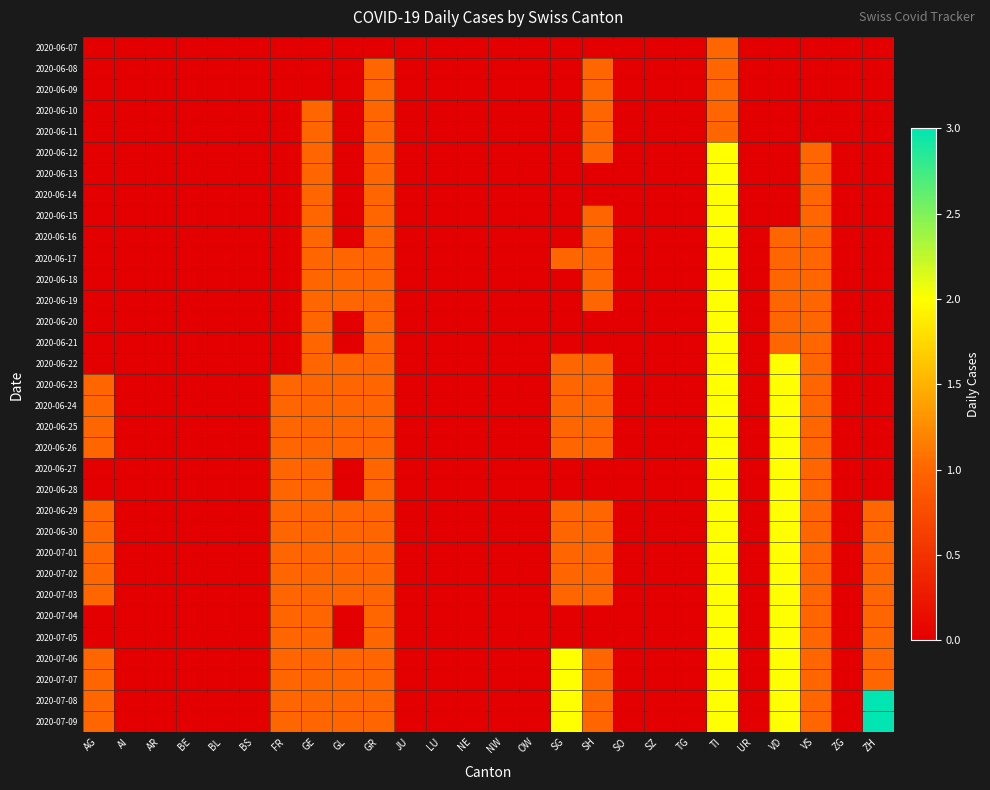

Reading right to left, list all the values displayed in this chart.

2020-06-07: ZH=0	ZG=0	VS=0	VD=0	UR=0	TI=1	TG=0	SZ=0	SO=0	SH=0	SG=0	OW=0	NW=0	NE=0	LU=0	JU=0	GR=0	GL=0	GE=0	FR=0	BS=0	BL=0	BE=0	AR=0	AI=0	AG=0
2020-06-08: ZH=0	ZG=0	VS=0	VD=0	UR=0	TI=1	TG=0	SZ=0	SO=0	SH=1	SG=0	OW=0	NW=0	NE=0	LU=0	JU=0	GR=1	GL=0	GE=0	FR=0	BS=0	BL=0	BE=0	AR=0	AI=0	AG=0
2020-06-09: ZH=0	ZG=0	VS=0	VD=0	UR=0	TI=1	TG=0	SZ=0	SO=0	SH=1	SG=0	OW=0	NW=0	NE=0	LU=0	JU=0	GR=1	GL=0	GE=0	FR=0	BS=0	BL=0	BE=0	AR=0	AI=0	AG=0
2020-06-10: ZH=0	ZG=0	VS=0	VD=0	UR=0	TI=1	TG=0	SZ=0	SO=0	SH=1	SG=0	OW=0	NW=0	NE=0	LU=0	JU=0	GR=1	GL=0	GE=1	FR=0	BS=0	BL=0	BE=0	AR=0	AI=0	AG=0
2020-06-11: ZH=0	ZG=0	VS=0	VD=0	UR=0	TI=1	TG=0	SZ=0	SO=0	SH=1	SG=0	OW=0	NW=0	NE=0	LU=0	JU=0	GR=1	GL=0	GE=1	FR=0	BS=0	BL=0	BE=0	AR=0	AI=0	AG=0
2020-06-12: ZH=0	ZG=0	VS=1	VD=0	UR=0	TI=2	TG=0	SZ=0	SO=0	SH=1	SG=0	OW=0	NW=0	NE=0	LU=0	JU=0	GR=1	GL=0	GE=1	FR=0	BS=0	BL=0	BE=0	AR=0	AI=0	AG=0
2020-06-13: ZH=0	ZG=0	VS=1	VD=0	UR=0	TI=2	TG=0	SZ=0	SO=0	SH=0	SG=0	OW=0	NW=0	NE=0	LU=0	JU=0	GR=1	GL=0	GE=1	FR=0	BS=0	BL=0	BE=0	AR=0	AI=0	AG=0
2020-06-14: ZH=0	ZG=0	VS=1	VD=0	UR=0	TI=2	TG=0	SZ=0	SO=0	SH=0	SG=0	OW=0	NW=0	NE=0	LU=0	JU=0	GR=1	GL=0	GE=1	FR=0	BS=0	BL=0	BE=0	AR=0	AI=0	AG=0
2020-06-15: ZH=0	ZG=0	VS=1	VD=0	UR=0	TI=2	TG=0	SZ=0	SO=0	SH=1	SG=0	OW=0	NW=0	NE=0	LU=0	JU=0	GR=1	GL=0	GE=1	FR=0	BS=0	BL=0	BE=0	AR=0	AI=0	AG=0
2020-06-16: ZH=0	ZG=0	VS=1	VD=1	UR=0	TI=2	TG=0	SZ=0	SO=0	SH=1	SG=0	OW=0	NW=0	NE=0	LU=0	JU=0	GR=1	GL=0	GE=1	FR=0	BS=0	BL=0	BE=0	AR=0	AI=0	AG=0
2020-06-17: ZH=0	ZG=0	VS=1	VD=1	UR=0	TI=2	TG=0	SZ=0	SO=0	SH=1	SG=1	OW=0	NW=0	NE=0	LU=0	JU=0	GR=1	GL=1	GE=1	FR=0	BS=0	BL=0	BE=0	AR=0	AI=0	AG=0
2020-06-18: ZH=0	ZG=0	VS=1	VD=1	UR=0	TI=2	TG=0	SZ=0	SO=0	SH=1	SG=0	OW=0	NW=0	NE=0	LU=0	JU=0	GR=1	GL=1	GE=1	FR=0	BS=0	BL=0	BE=0	AR=0	AI=0	AG=0
2020-06-19: ZH=0	ZG=0	VS=1	VD=1	UR=0	TI=2	TG=0	SZ=0	SO=0	SH=1	SG=0	OW=0	NW=0	NE=0	LU=0	JU=0	GR=1	GL=1	GE=1	FR=0	BS=0	BL=0	BE=0	AR=0	AI=0	AG=0
2020-06-20: ZH=0	ZG=0	VS=1	VD=1	UR=0	TI=2	TG=0	SZ=0	SO=0	SH=0	SG=0	OW=0	NW=0	NE=0	LU=0	JU=0	GR=1	GL=0	GE=1	FR=0	BS=0	BL=0	BE=0	AR=0	AI=0	AG=0
2020-06-21: ZH=0	ZG=0	VS=1	VD=1	UR=0	TI=2	TG=0	SZ=0	SO=0	SH=0	SG=0	OW=0	NW=0	NE=0	LU=0	JU=0	GR=1	GL=0	GE=1	FR=0	BS=0	BL=0	BE=0	AR=0	AI=0	AG=0
2020-06-22: ZH=0	ZG=0	VS=1	VD=2	UR=0	TI=2	TG=0	SZ=0	SO=0	SH=1	SG=1	OW=0	NW=0	NE=0	LU=0	JU=0	GR=1	GL=1	GE=1	FR=0	BS=0	BL=0	BE=0	AR=0	AI=0	AG=0
2020-06-23: ZH=0	ZG=0	VS=1	VD=2	UR=0	TI=2	TG=0	SZ=0	SO=0	SH=1	SG=1	OW=0	NW=0	NE=0	LU=0	JU=0	GR=1	GL=1	GE=1	FR=1	BS=0	BL=0	BE=0	AR=0	AI=0	AG=1
2020-06-24: ZH=0	ZG=0	VS=1	VD=2	UR=0	TI=2	TG=0	SZ=0	SO=0	SH=1	SG=1	OW=0	NW=0	NE=0	LU=0	JU=0	GR=1	GL=1	GE=1	FR=1	BS=0	BL=0	BE=0	AR=0	AI=0	AG=1
2020-06-25: ZH=0	ZG=0	VS=1	VD=2	UR=0	TI=2	TG=0	SZ=0	SO=0	SH=1	SG=1	OW=0	NW=0	NE=0	LU=0	JU=0	GR=1	GL=1	GE=1	FR=1	BS=0	BL=0	BE=0	AR=0	AI=0	AG=1
2020-06-26: ZH=0	ZG=0	VS=1	VD=2	UR=0	TI=2	TG=0	SZ=0	SO=0	SH=1	SG=1	OW=0	NW=0	NE=0	LU=0	JU=0	GR=1	GL=1	GE=1	FR=1	BS=0	BL=0	BE=0	AR=0	AI=0	AG=1
2020-06-27: ZH=0	ZG=0	VS=1	VD=2	UR=0	TI=2	TG=0	SZ=0	SO=0	SH=0	SG=0	OW=0	NW=0	NE=0	LU=0	JU=0	GR=1	GL=0	GE=1	FR=1	BS=0	BL=0	BE=0	AR=0	AI=0	AG=0
2020-06-28: ZH=0	ZG=0	VS=1	VD=2	UR=0	TI=2	TG=0	SZ=0	SO=0	SH=0	SG=0	OW=0	NW=0	NE=0	LU=0	JU=0	GR=1	GL=0	GE=1	FR=1	BS=0	BL=0	BE=0	AR=0	AI=0	AG=0
2020-06-29: ZH=1	ZG=0	VS=1	VD=2	UR=0	TI=2	TG=0	SZ=0	SO=0	SH=1	SG=1	OW=0	NW=0	NE=0	LU=0	JU=0	GR=1	GL=1	GE=1	FR=1	BS=0	BL=0	BE=0	AR=0	AI=0	AG=1
2020-06-30: ZH=1	ZG=0	VS=1	VD=2	UR=0	TI=2	TG=0	SZ=0	SO=0	SH=1	SG=1	OW=0	NW=0	NE=0	LU=0	JU=0	GR=1	GL=1	GE=1	FR=1	BS=0	BL=0	BE=0	AR=0	AI=0	AG=1
2020-07-01: ZH=1	ZG=0	VS=1	VD=2	UR=0	TI=2	TG=0	SZ=0	SO=0	SH=1	SG=1	OW=0	NW=0	NE=0	LU=0	JU=0	GR=1	GL=1	GE=1	FR=1	BS=0	BL=0	BE=0	AR=0	AI=0	AG=1
2020-07-02: ZH=1	ZG=0	VS=1	VD=2	UR=0	TI=2	TG=0	SZ=0	SO=0	SH=1	SG=1	OW=0	NW=0	NE=0	LU=0	JU=0	GR=1	GL=1	GE=1	FR=1	BS=0	BL=0	BE=0	AR=0	AI=0	AG=1
2020-07-03: ZH=1	ZG=0	VS=1	VD=2	UR=0	TI=2	TG=0	SZ=0	SO=0	SH=1	SG=1	OW=0	NW=0	NE=0	LU=0	JU=0	GR=1	GL=1	GE=1	FR=1	BS=0	BL=0	BE=0	AR=0	AI=0	AG=1
2020-07-04: ZH=1	ZG=0	VS=1	VD=2	UR=0	TI=2	TG=0	SZ=0	SO=0	SH=0	SG=0	OW=0	NW=0	NE=0	LU=0	JU=0	GR=1	GL=0	GE=1	FR=1	BS=0	BL=0	BE=0	AR=0	AI=0	AG=0
2020-07-05: ZH=1	ZG=0	VS=1	VD=2	UR=0	TI=2	TG=0	SZ=0	SO=0	SH=0	SG=0	OW=0	NW=0	NE=0	LU=0	JU=0	GR=1	GL=0	GE=1	FR=1	BS=0	BL=0	BE=0	AR=0	AI=0	AG=0
2020-07-06: ZH=1	ZG=0	VS=1	VD=2	UR=0	TI=2	TG=0	SZ=0	SO=0	SH=1	SG=2	OW=0	NW=0	NE=0	LU=0	JU=0	GR=1	GL=1	GE=1	FR=1	BS=0	BL=0	BE=0	AR=0	AI=0	AG=1
2020-07-07: ZH=1	ZG=0	VS=1	VD=2	UR=0	TI=2	TG=0	SZ=0	SO=0	SH=1	SG=2	OW=0	NW=0	NE=0	LU=0	JU=0	GR=1	GL=1	GE=1	FR=1	BS=0	BL=0	BE=0	AR=0	AI=0	AG=1
2020-07-08: ZH=3	ZG=0	VS=1	VD=2	UR=0	TI=2	TG=0	SZ=0	SO=0	SH=1	SG=2	OW=0	NW=0	NE=0	LU=0	JU=0	GR=1	GL=1	GE=1	FR=1	BS=0	BL=0	BE=0	AR=0	AI=0	AG=1
2020-07-09: ZH=3	ZG=0	VS=1	VD=2	UR=0	TI=2	TG=0	SZ=0	SO=0	SH=1	SG=2	OW=0	NW=0	NE=0	LU=0	JU=0	GR=1	GL=1	GE=1	FR=1	BS=0	BL=0	BE=0	AR=0	AI=0	AG=1